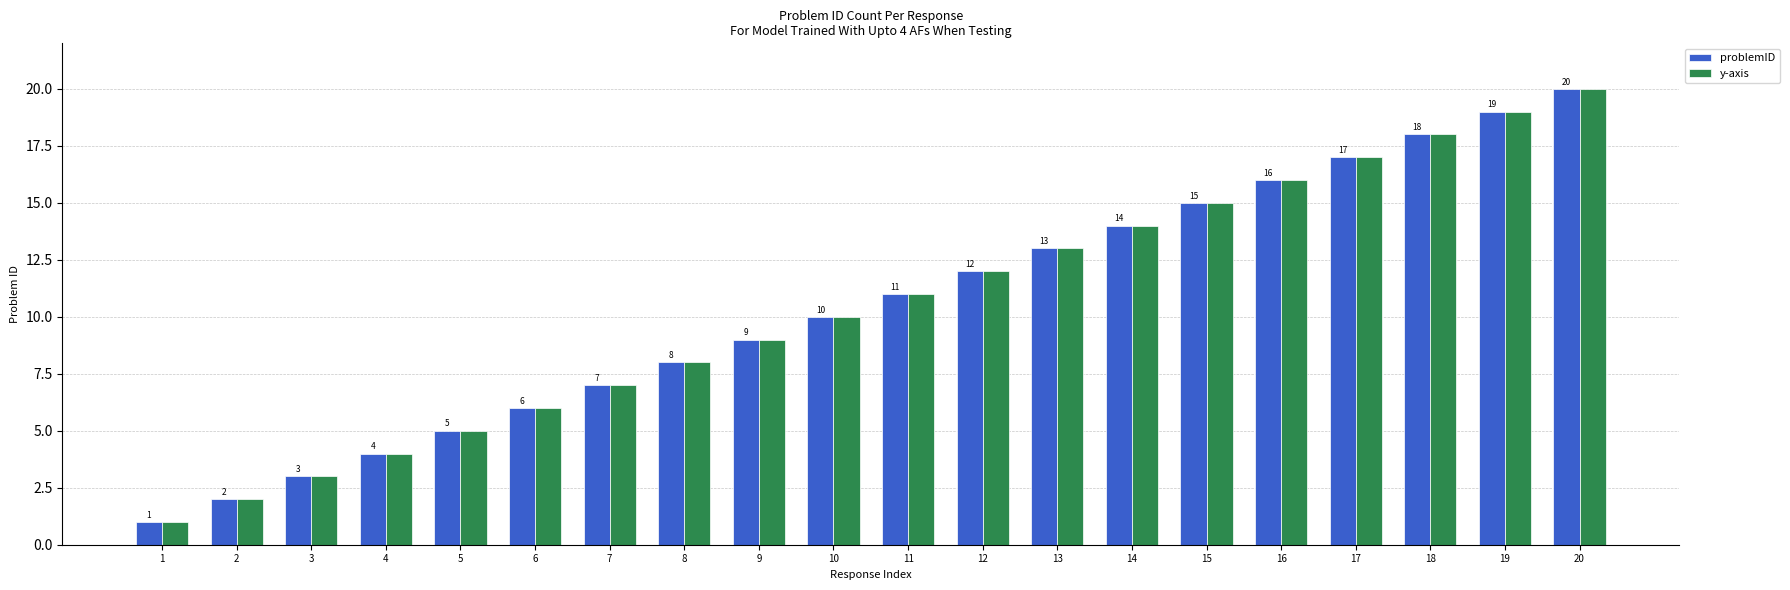

Reading left to right, transcribe all the data shown in this chart.

problemID: 1=1	2=2	3=3	4=4	5=5	6=6	7=7	8=8	9=9	10=10	11=11	12=12	13=13	14=14	15=15	16=16	17=17	18=18	19=19	20=20
y-axis: 1=1	2=2	3=3	4=4	5=5	6=6	7=7	8=8	9=9	10=10	11=11	12=12	13=13	14=14	15=15	16=16	17=17	18=18	19=19	20=20